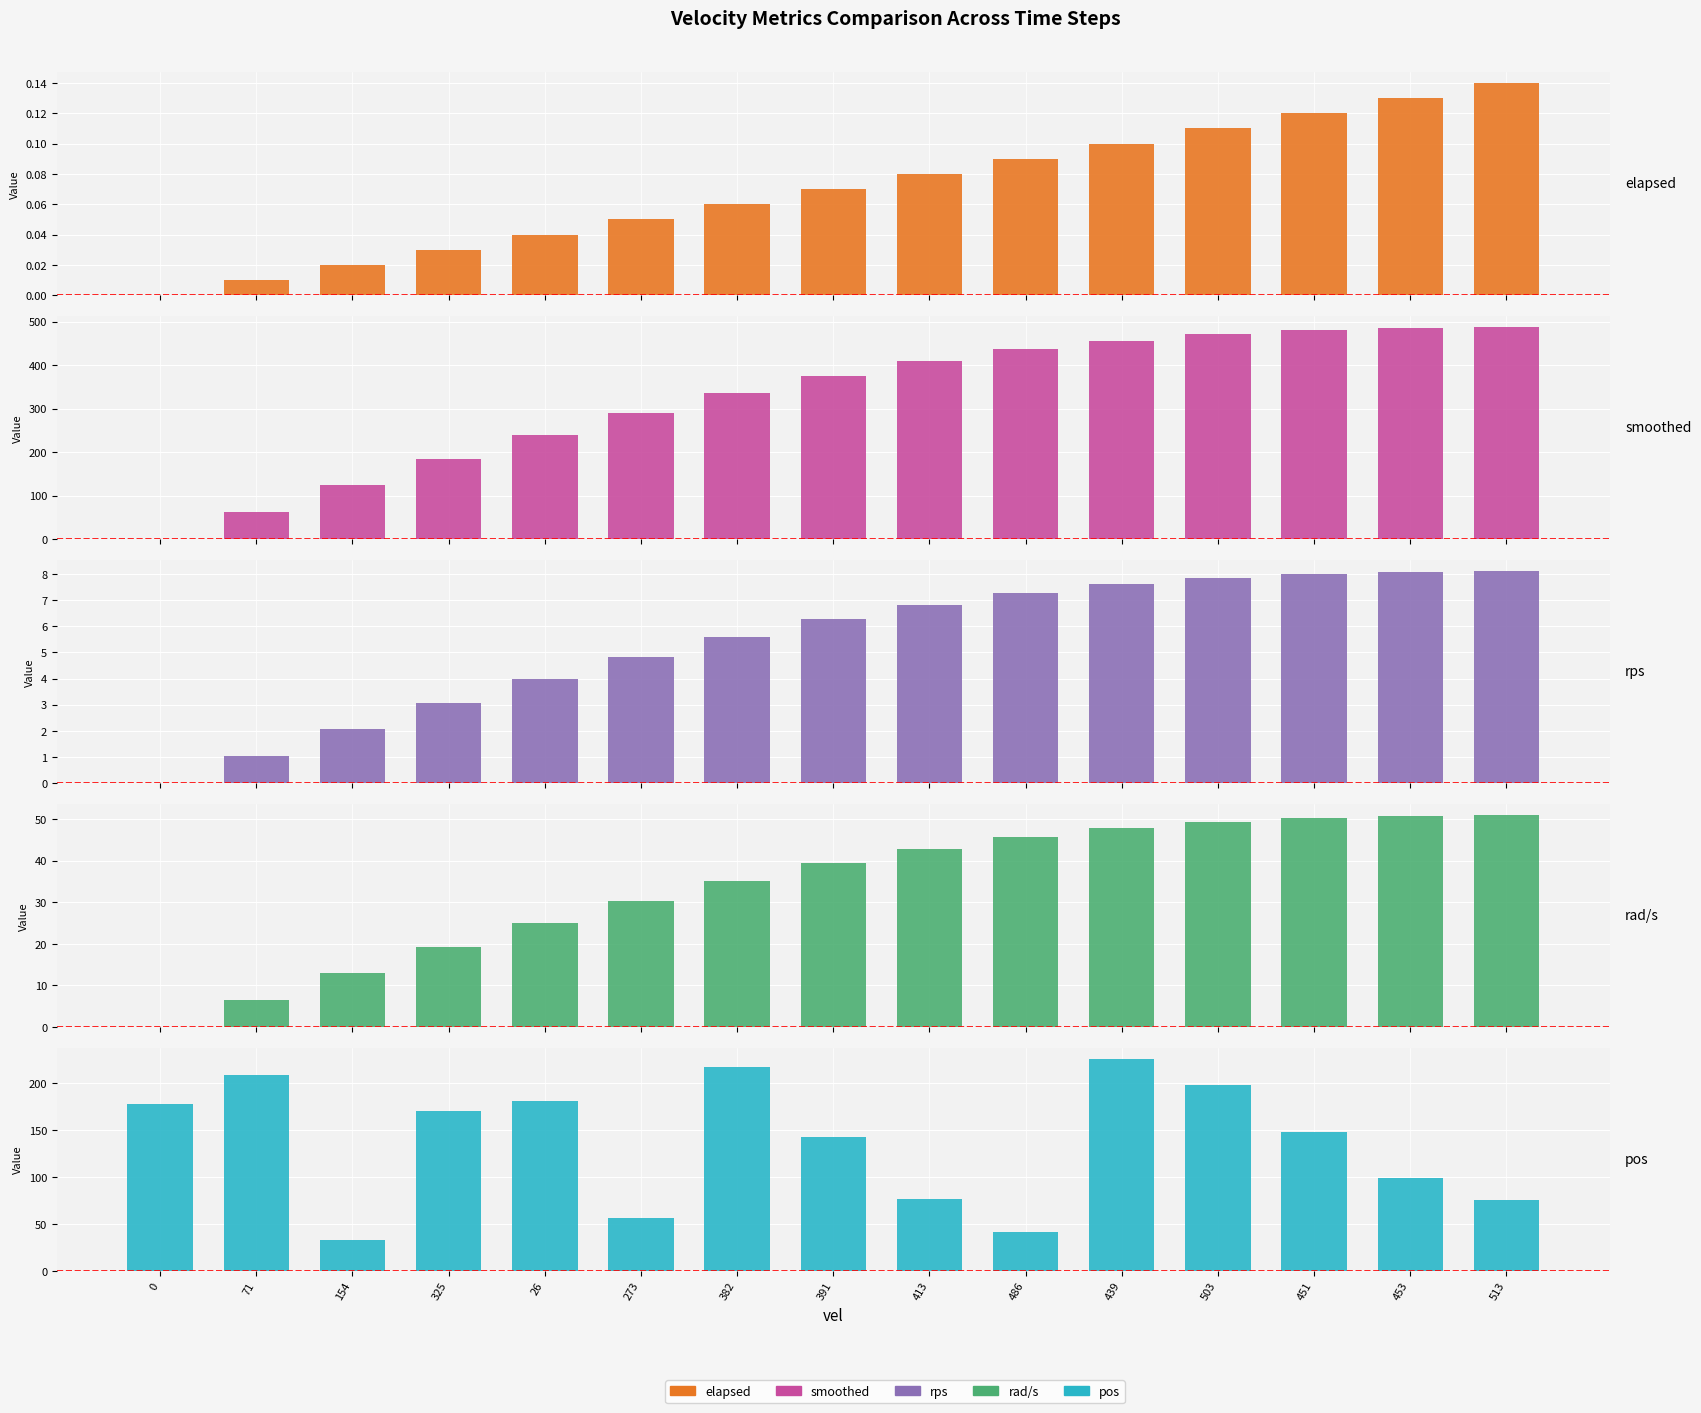

Reading left to right, extract all data points from this chart.

elapsed: 0=0.0	71=0.0	154=0.0	325=0.0	26=0.0	273=0.1	382=0.1	391=0.1	413=0.1	486=0.1	439=0.1	503=0.1	451=0.1	453=0.1	513=0.1
smoothed: 0=0.0	71=63.0	154=124.7	325=183.9	26=239.5	273=290.5	382=336.1	391=375.8	413=409.0	486=435.8	439=456.2	503=470.9	451=480.4	453=485.8	513=487.9
rps: 0=0.0	71=1.1	154=2.1	325=3.1	26=4.0	273=4.8	382=5.6	391=6.3	413=6.8	486=7.3	439=7.6	503=7.8	451=8.0	453=8.1	513=8.1
rad/s: 0=0.0	71=6.6	154=13.1	325=19.3	26=25.1	273=30.4	382=35.2	391=39.4	413=42.8	486=45.6	439=47.8	503=49.3	451=50.3	453=50.9	513=51.1
pos: 0=178.0	71=208.0	154=33.0	325=170.0	26=181.0	273=56.0	382=217.0	391=142.0	413=76.0	486=41.0	439=226.0	503=198.0	451=148.0	453=99.0	513=75.0